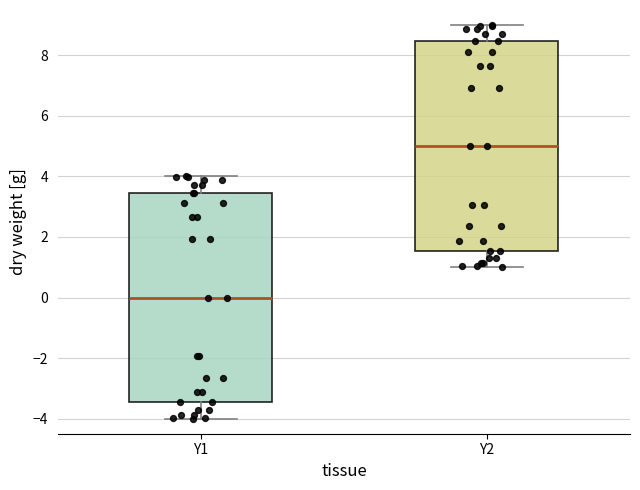

Where is the upper edge of the box for Y1 on the y-axis? The values are not printed on the chart, so give them approximately, as read against the axis.

3.4